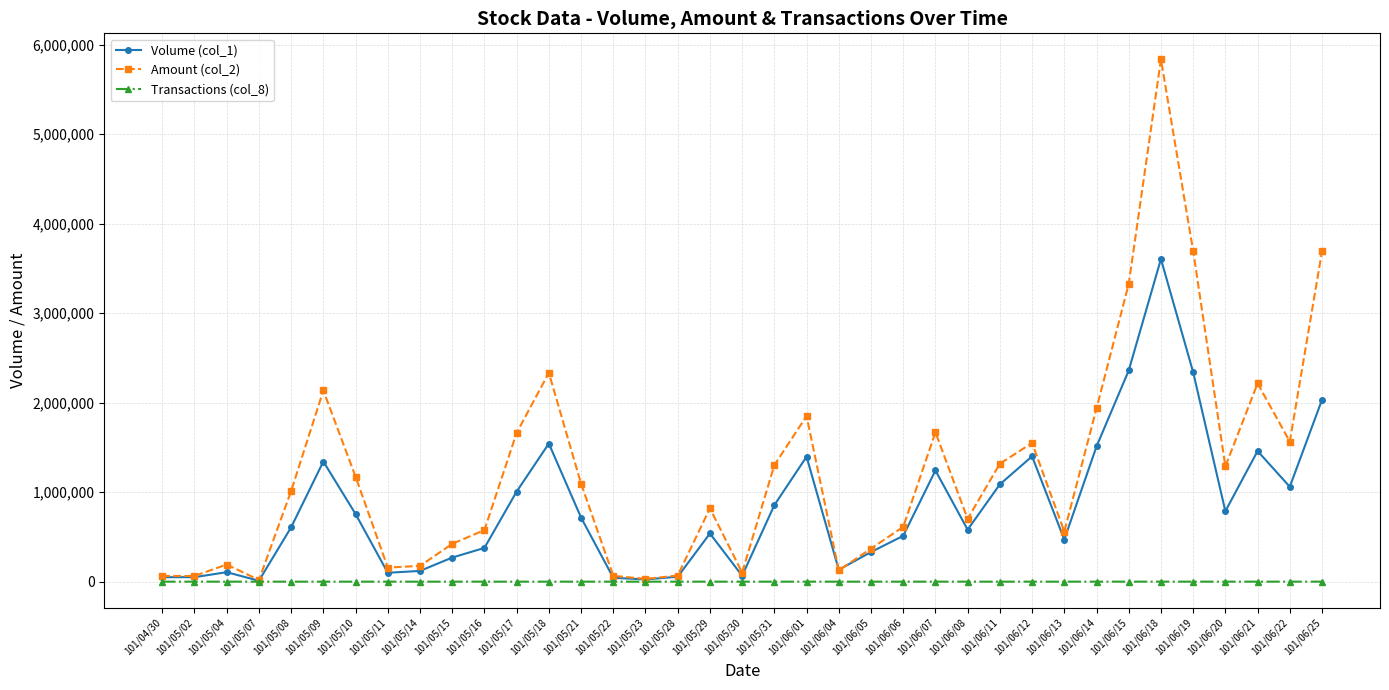

How many categories are shown in the chart?

37